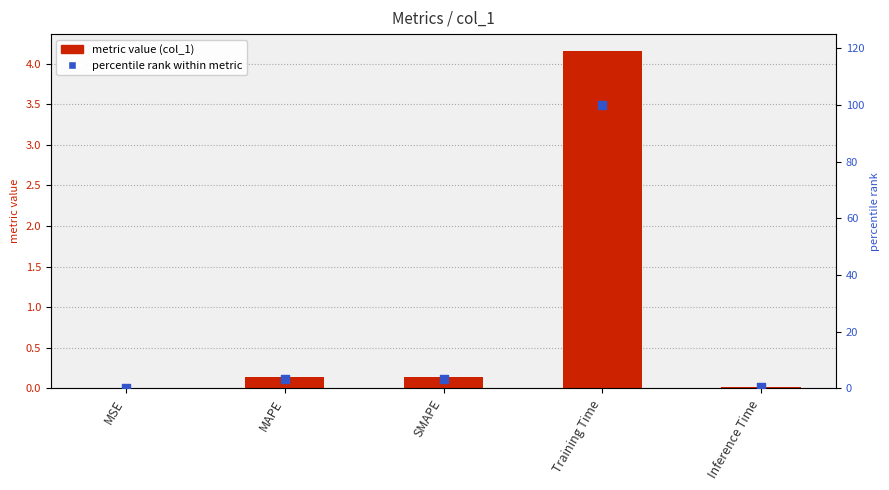

Which series reaches the minimum Y coordinate?

percentile rank within metric